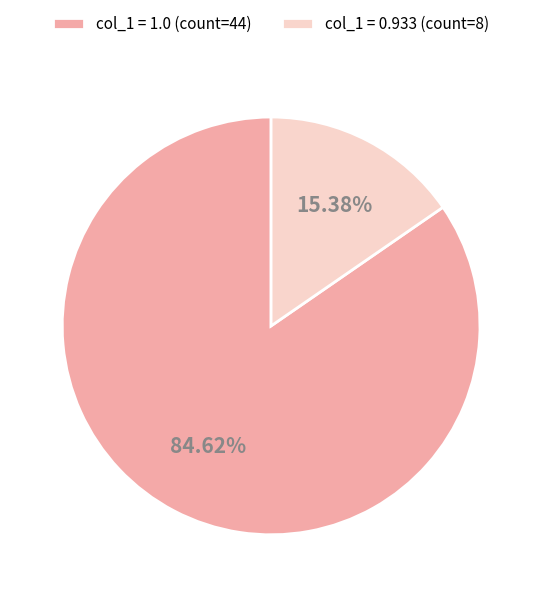

Do col_1 = 0.933 (count=8) and col_1 = 1.0 (count=44) together represent more than half of the pie?

Yes